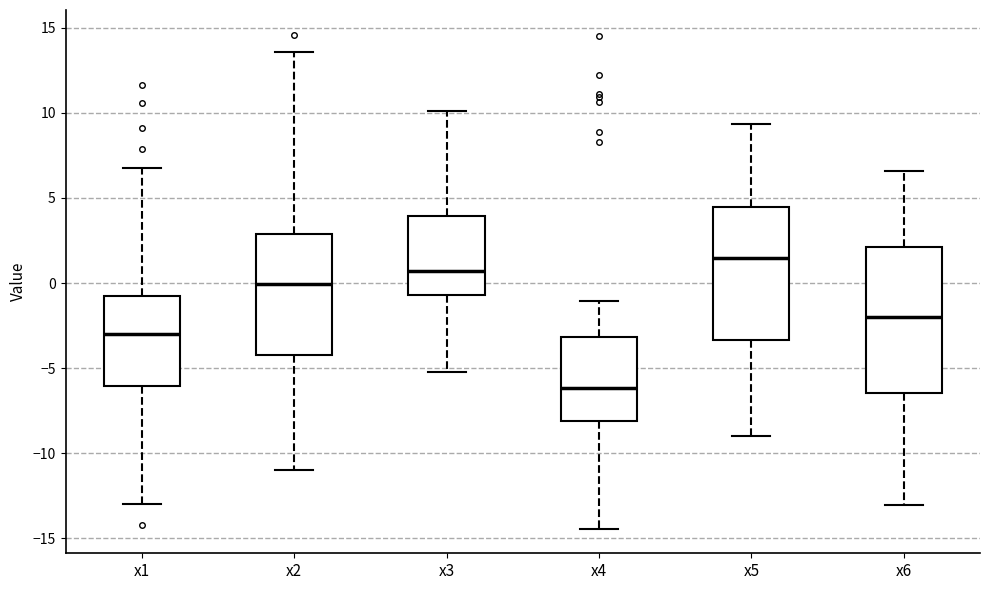

Which box has the lowest median line?

x4